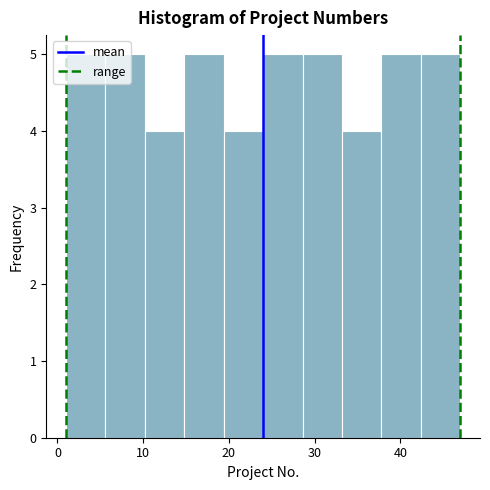

Reading left to right, transcribe this chart: for each bar, give the range it covers on the x-axis and its height. Neither the bar edges nor the heights are printed on the chart, so give them approximately, as read against the axes.

1.0 to 5.6: 5
5.6 to 10.2: 5
10.2 to 14.8: 4
14.8 to 19.4: 5
19.4 to 24.0: 4
24.0 to 28.6: 5
28.6 to 33.2: 5
33.2 to 37.8: 4
37.8 to 42.4: 5
42.4 to 47.0: 5